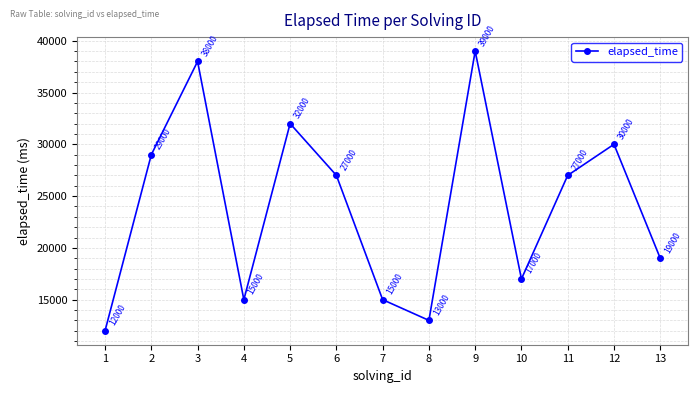

How many lines are shown in the chart?

1